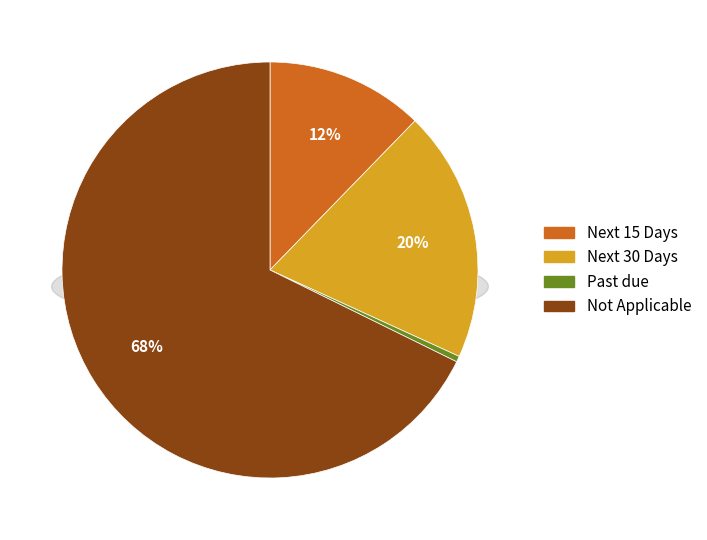

What portion of the pie excludes Next 30 Days?

80.5%